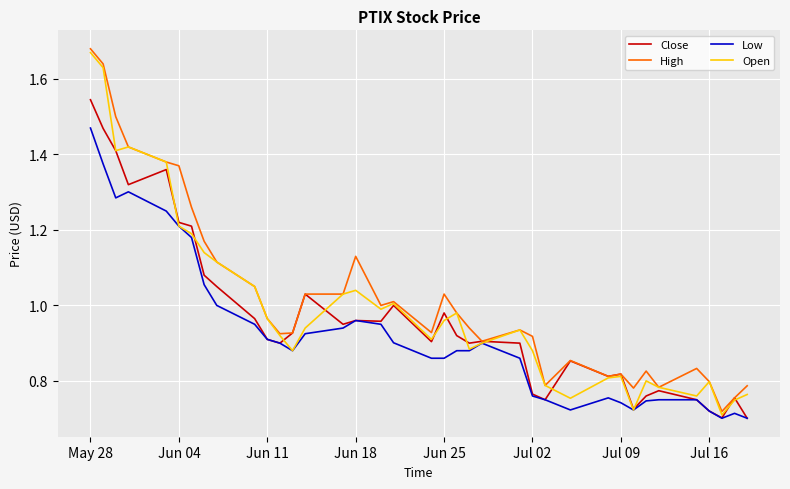

What is the value of the Low point at the 21st from the left?

0.9